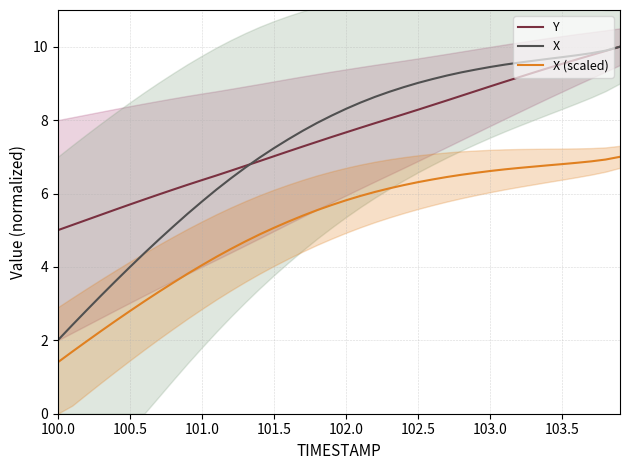

True or false: X and Y cross at least once.

True